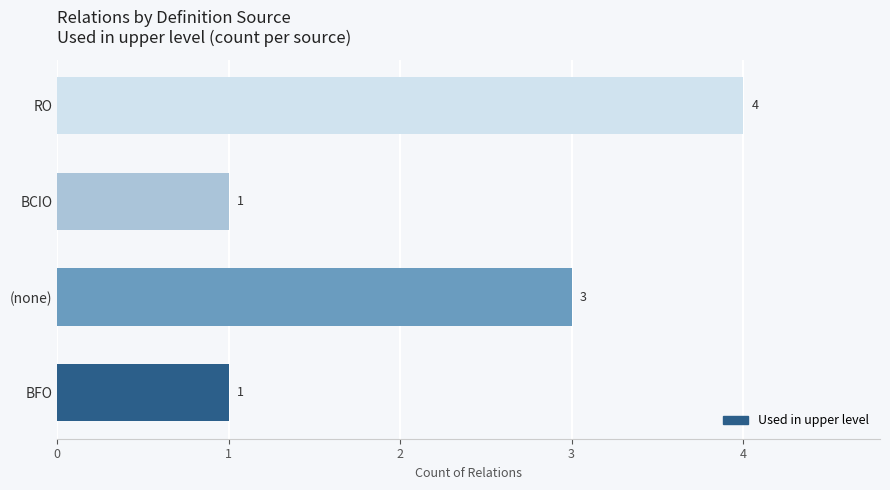

Count the number of categories in the chart.

4